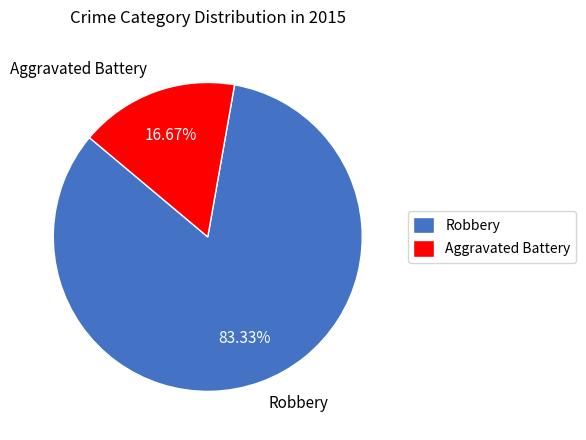

True or false: Robbery accounts for 83% of the total.

True